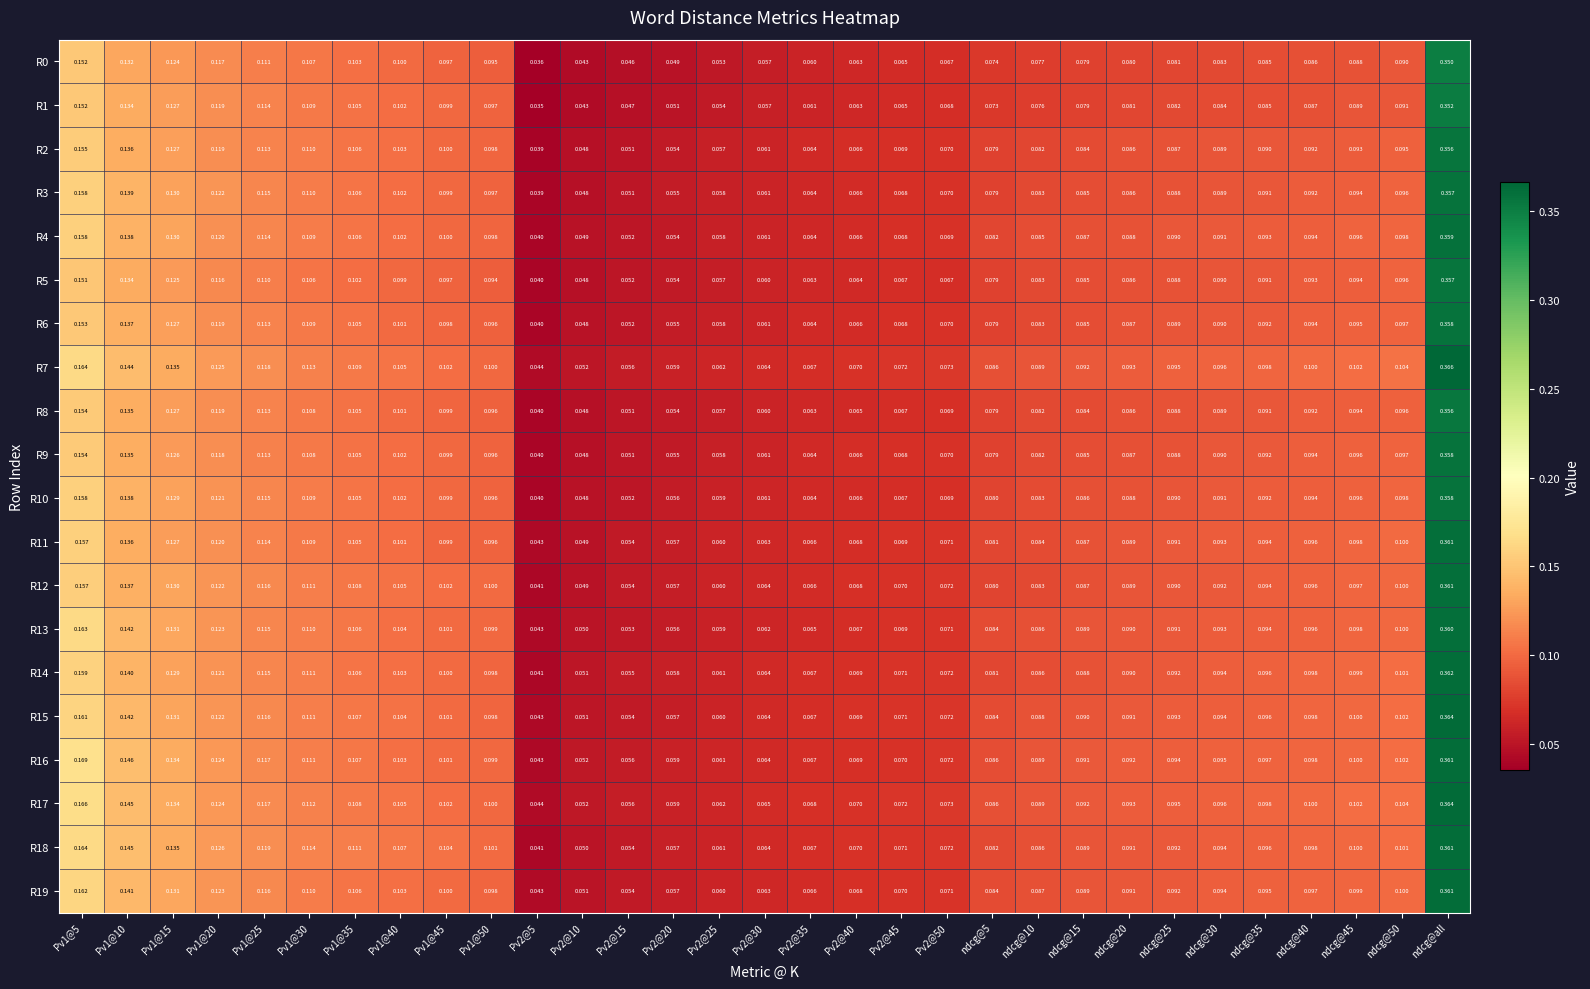

Is the value of R4 at ndcg@30 greater than the value of R6 at Pv1@25?

No